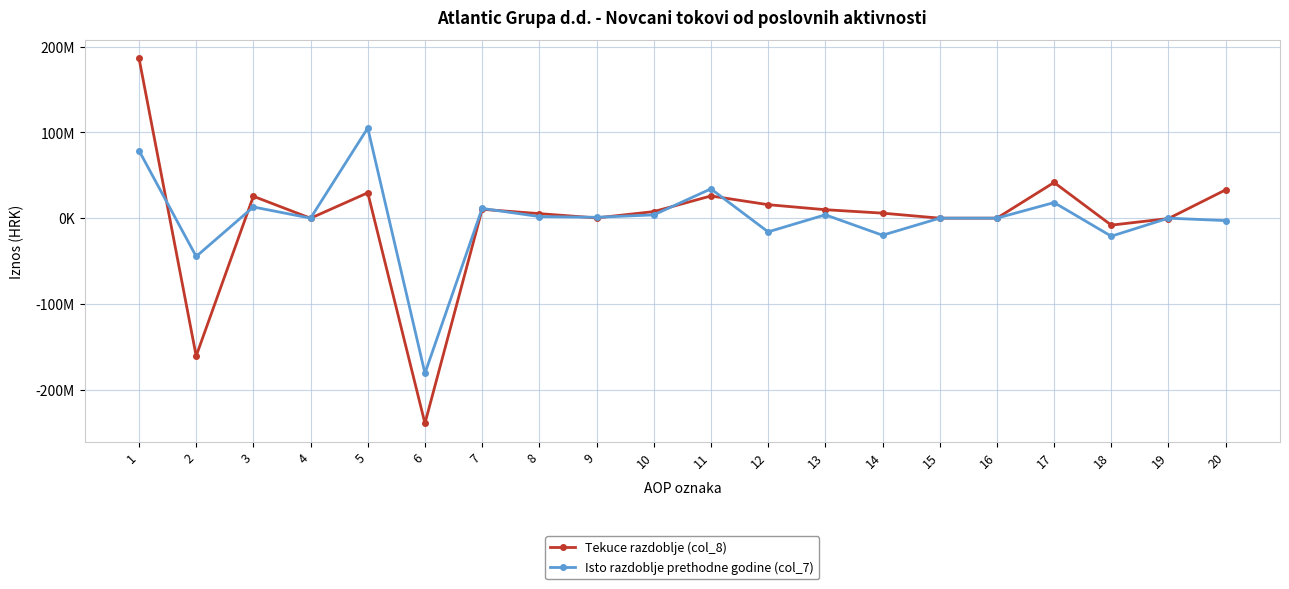

What is the value of the Isto razdoblje prethodne godine (col_7) point at the 11th from the left?

34171293